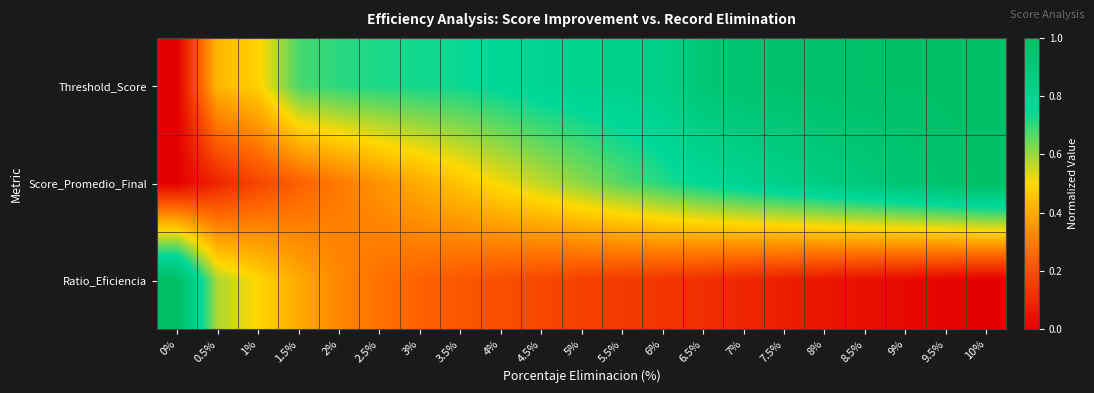

Rank the series by their average value, from highest to lowest.

Threshold_Score, Score_Promedio_Final, Ratio_Eficiencia